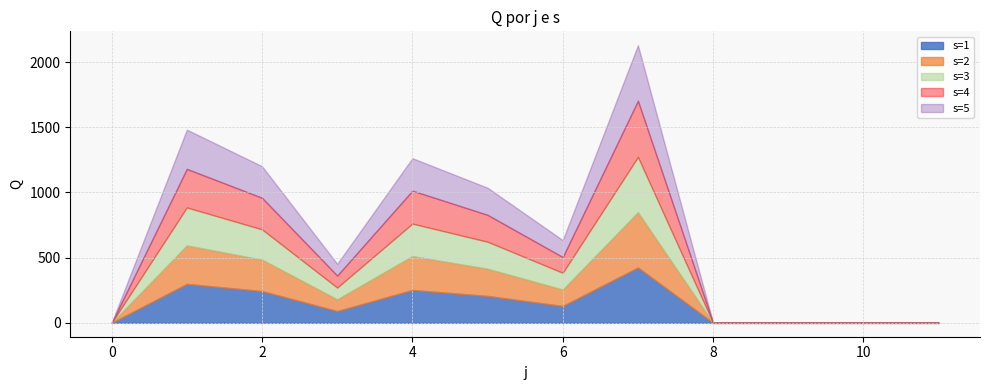

Rank the series by their maximum value, from lowest to highest.

s2, s3, s1, s5, s4